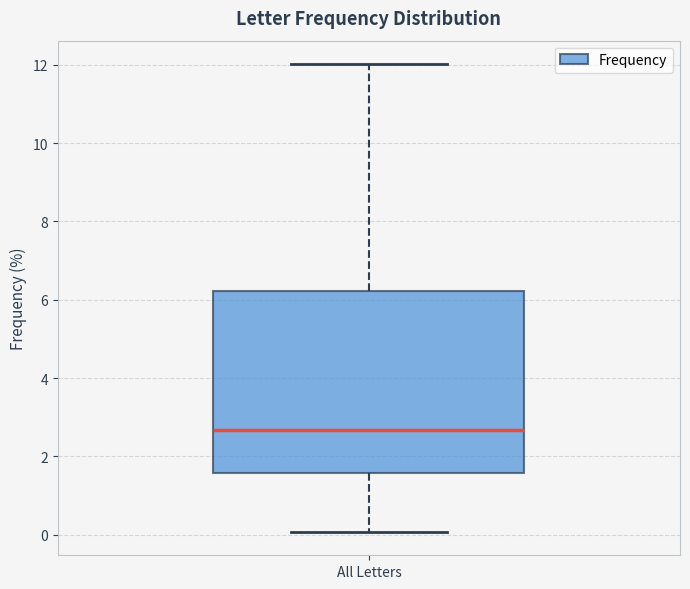

Read this box plot against the y-axis: the position of the median line, the range covered by the box, and the ends of both whiskers. The values are not printed on the chart, so give them approximately, as read against the axis.

median 2.6, box 1.6 to 6.2, whiskers 0.0 to 12.0